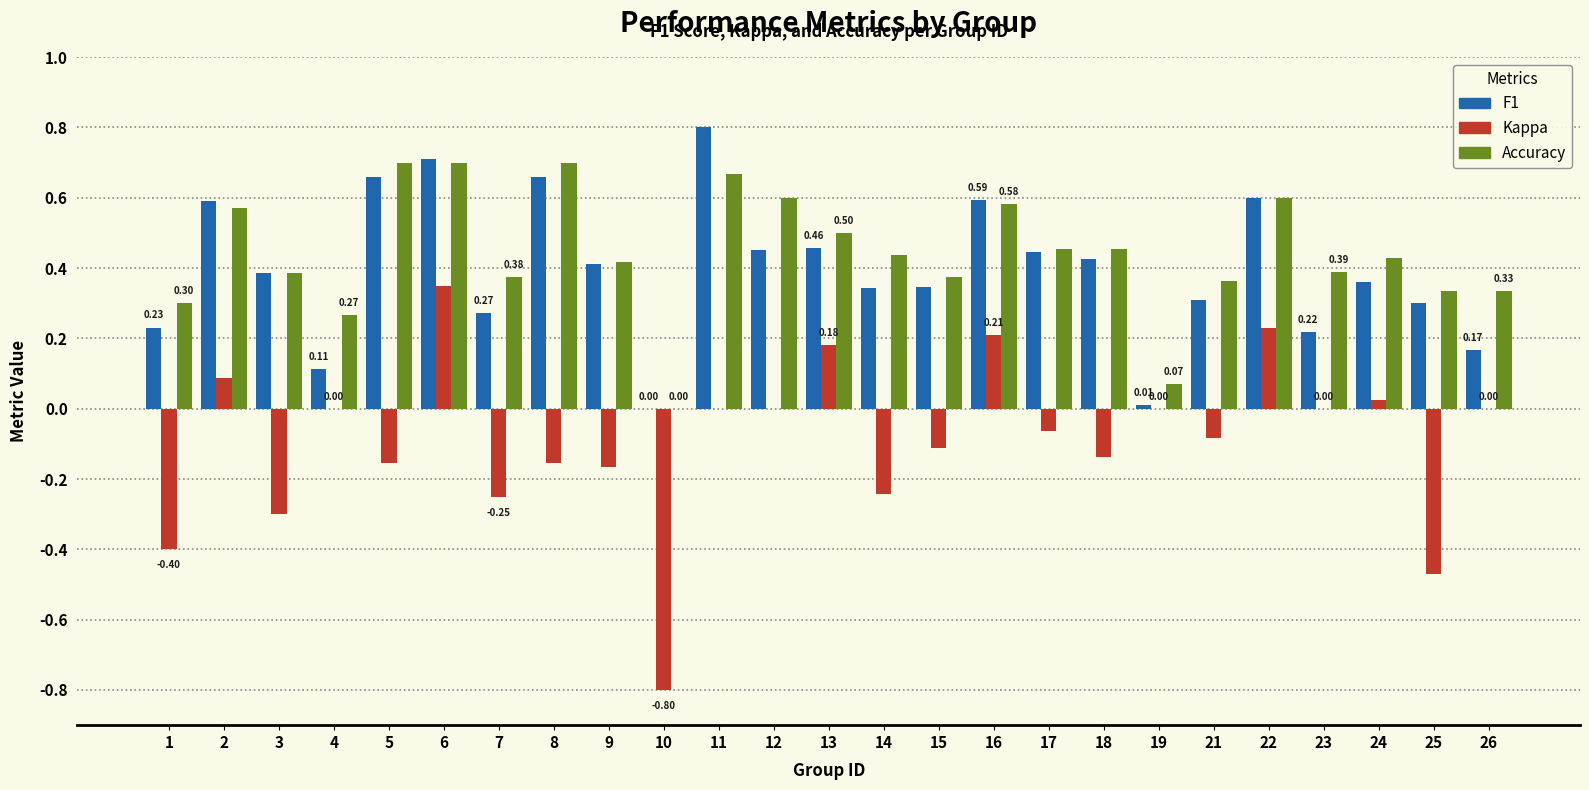

True or false: Kappa has a value of -0.3 at 9.

False